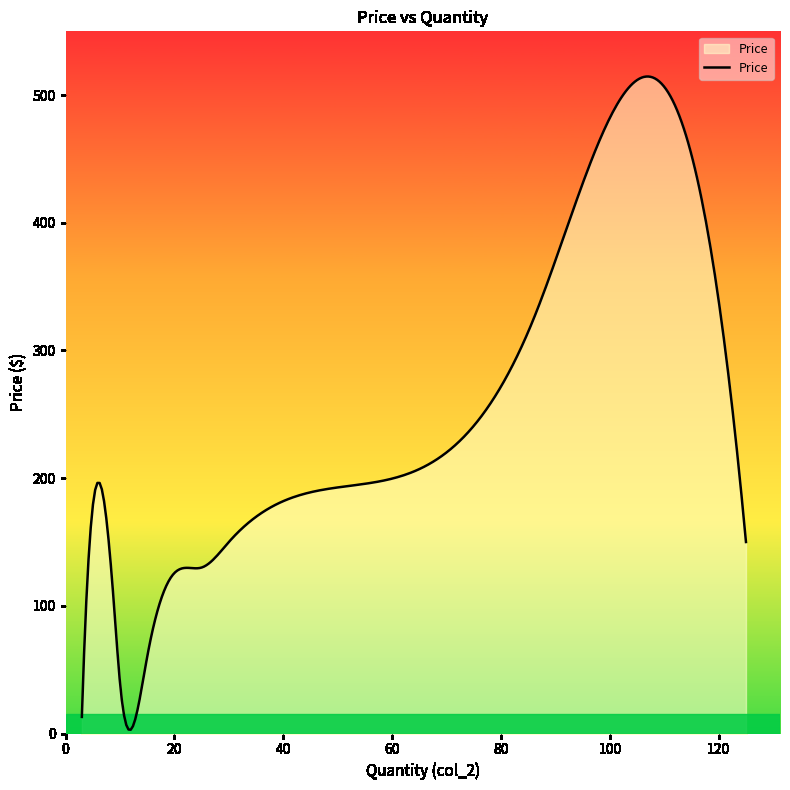

What is the greatest value displayed?

514.6